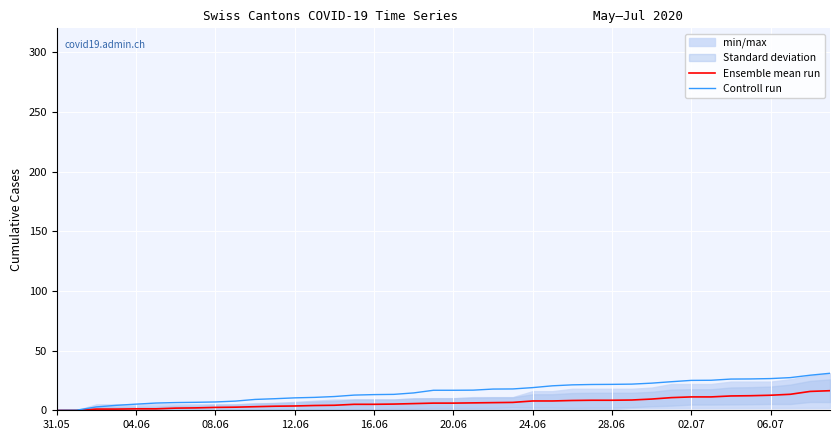

True or false: Ensemble mean run has a value of 6.0 at 20.06.

True